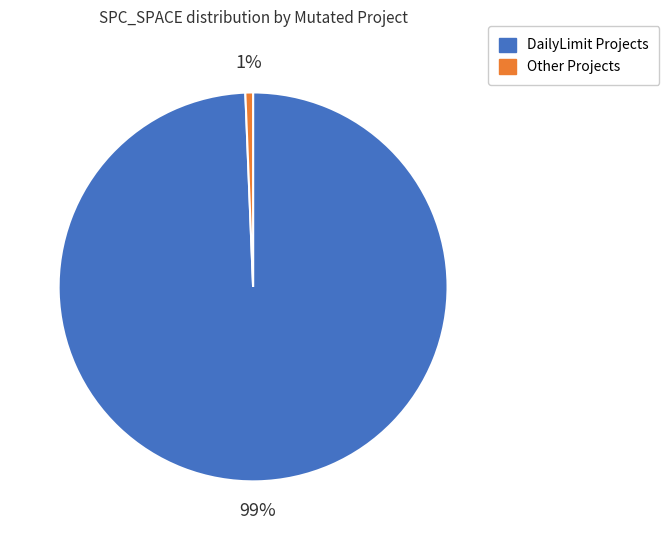

What percentage is the Other Projects slice, to the nearest percent?

1%